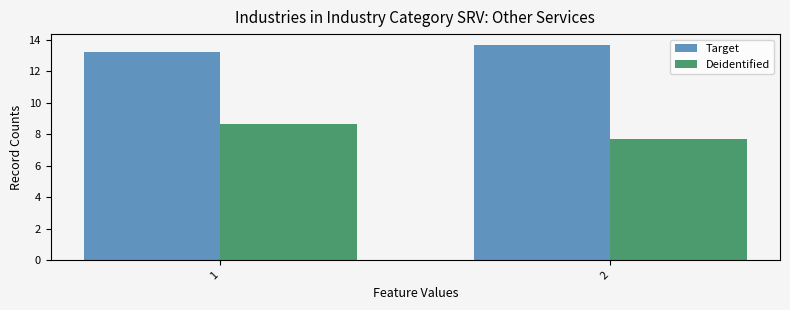

The value of Target at 1 is 21.7. True or false?

False